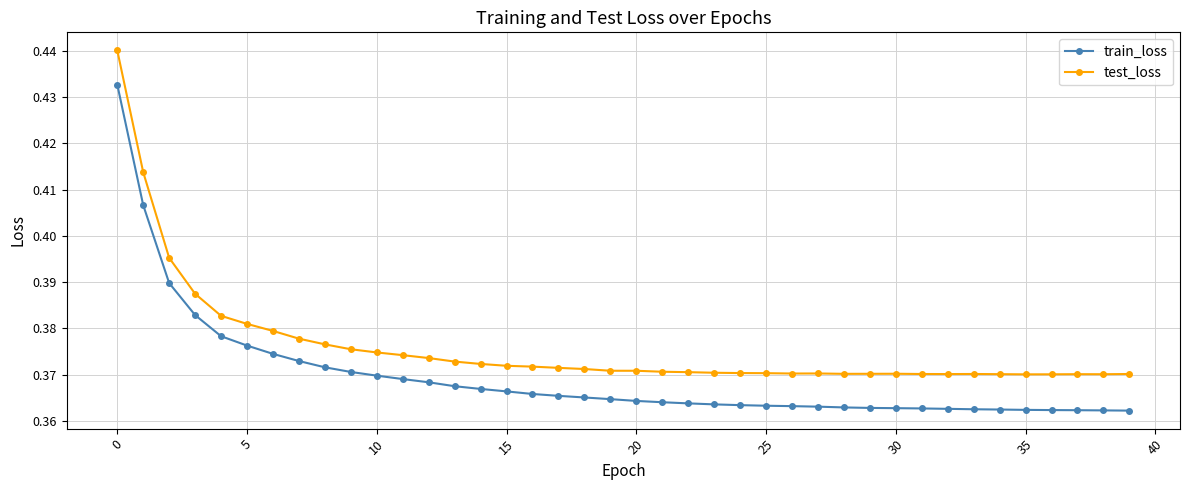

True or false: test_loss and train_loss cross at least once.

False